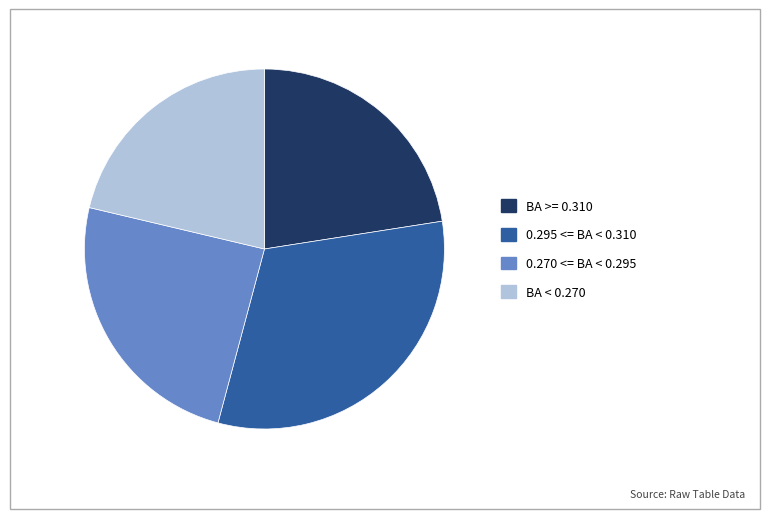

Is there a majority slice in this chart?

No